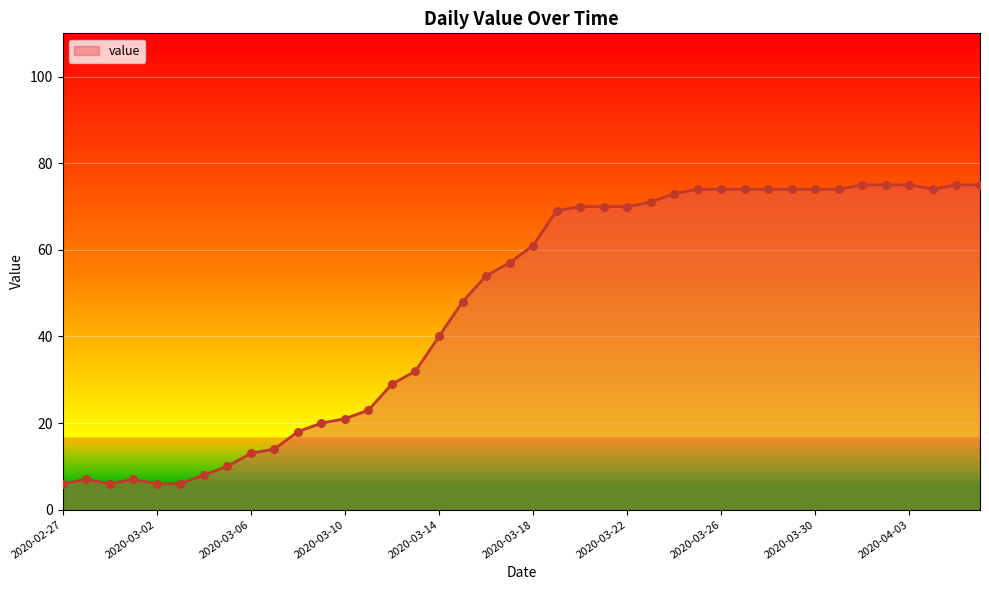

What is the minimum value shown in the chart?

6